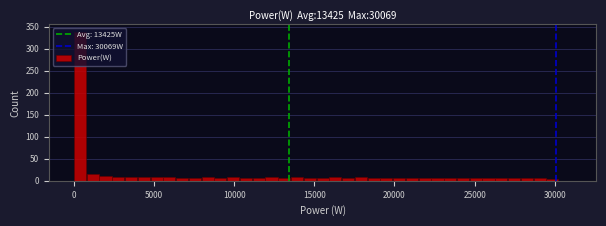

Read against the x-axis, roughly where is the centre of the tallest bar?

500